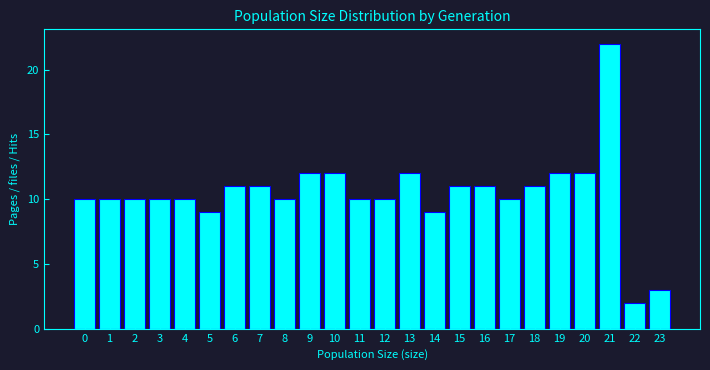

Reading left to right, list all the values displayed in this chart.

10	10	10	10	10	9	11	11	10	12	12	10	10	12	9	11	11	10	11	12	12	22	2	3